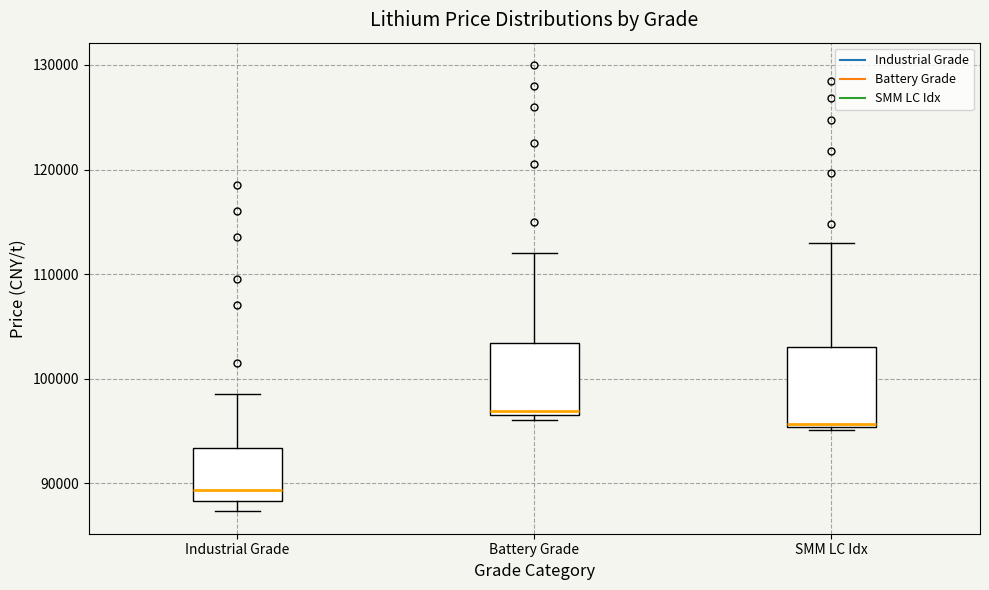

Where is the lower edge of the box for SMM LC Idx on the y-axis? The values are not printed on the chart, so give them approximately, as read against the axis.

95000